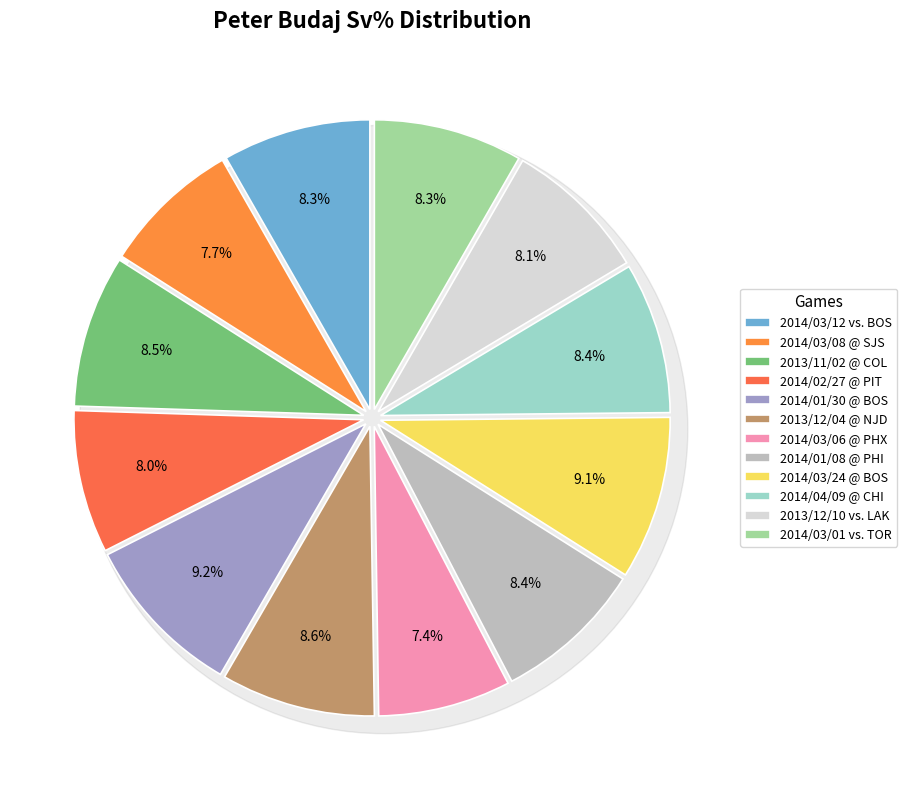

Rank the categories by value from lowest to highest.

2014/03/06 @ PHX, 2014/03/08 @ SJS, 2014/02/27 @ PIT, 2013/12/10 vs. LAK, 2014/03/12 vs. BOS, 2014/03/01 vs. TOR, 2014/01/08 @ PHI, 2014/04/09 @ CHI, 2013/11/02 @ COL, 2013/12/04 @ NJD, 2014/03/24 @ BOS, 2014/01/30 @ BOS